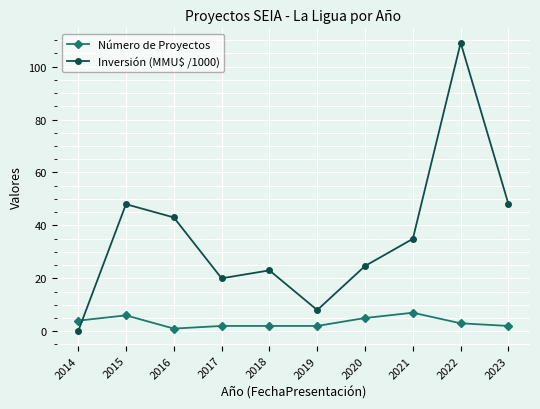

What is the total value across all series at 2022?

112.0